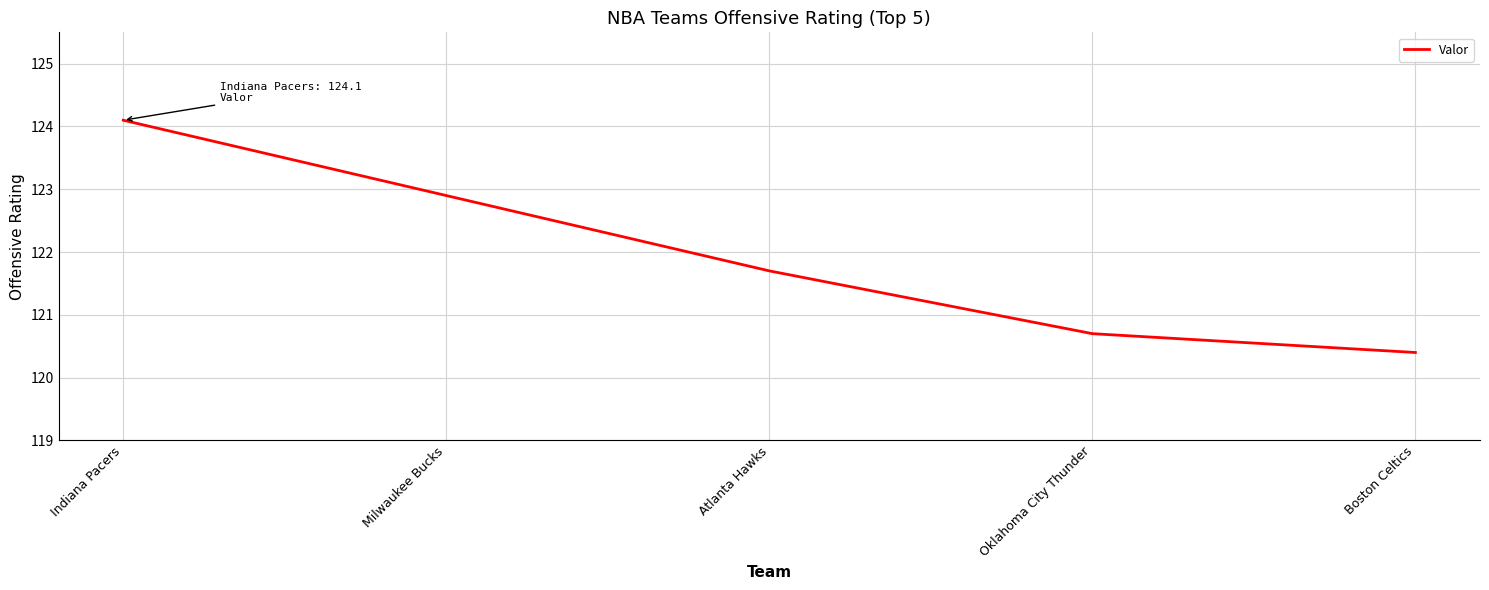

What position from the left is Milwaukee Bucks?

2